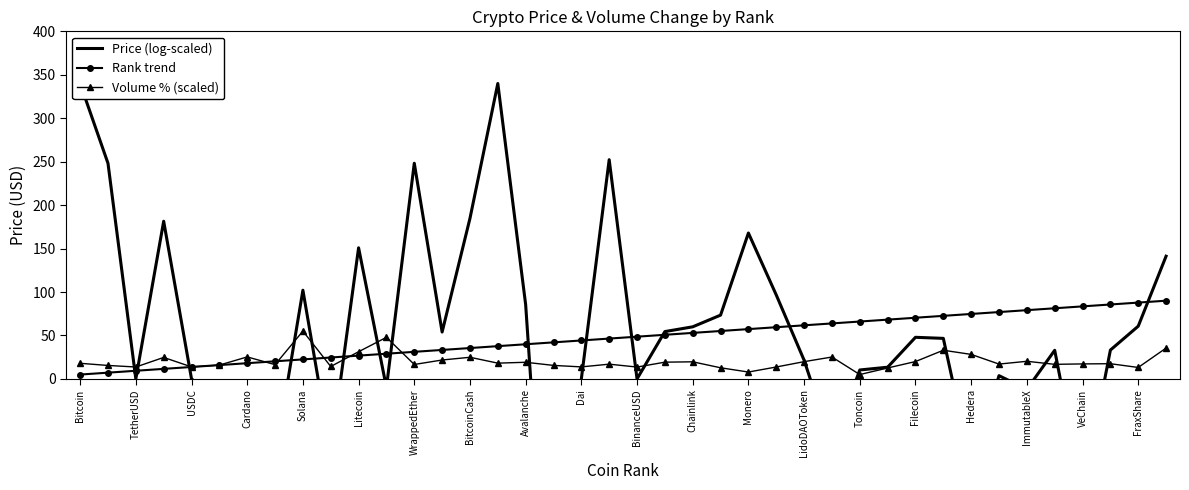

Read the Rank trend value at TetherUSD.

9.4